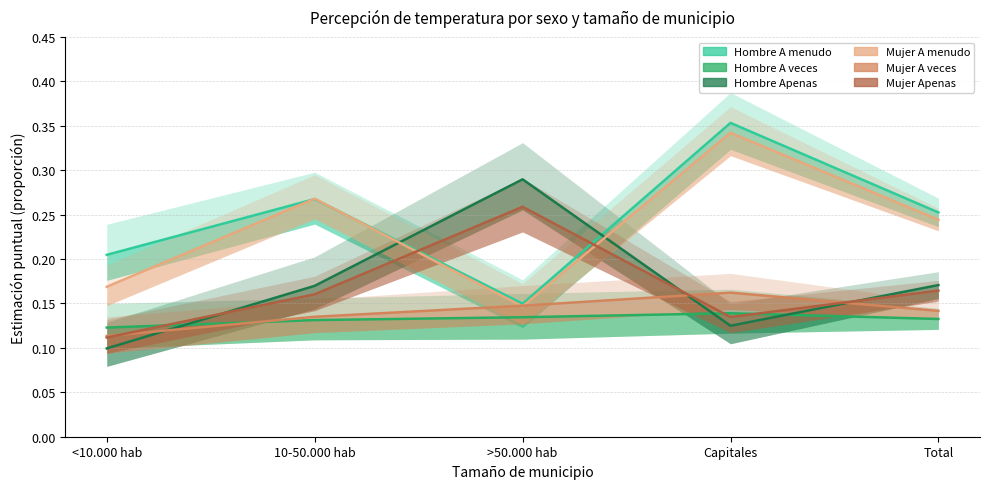

Does the chart display data point markers on the line(s)?

No